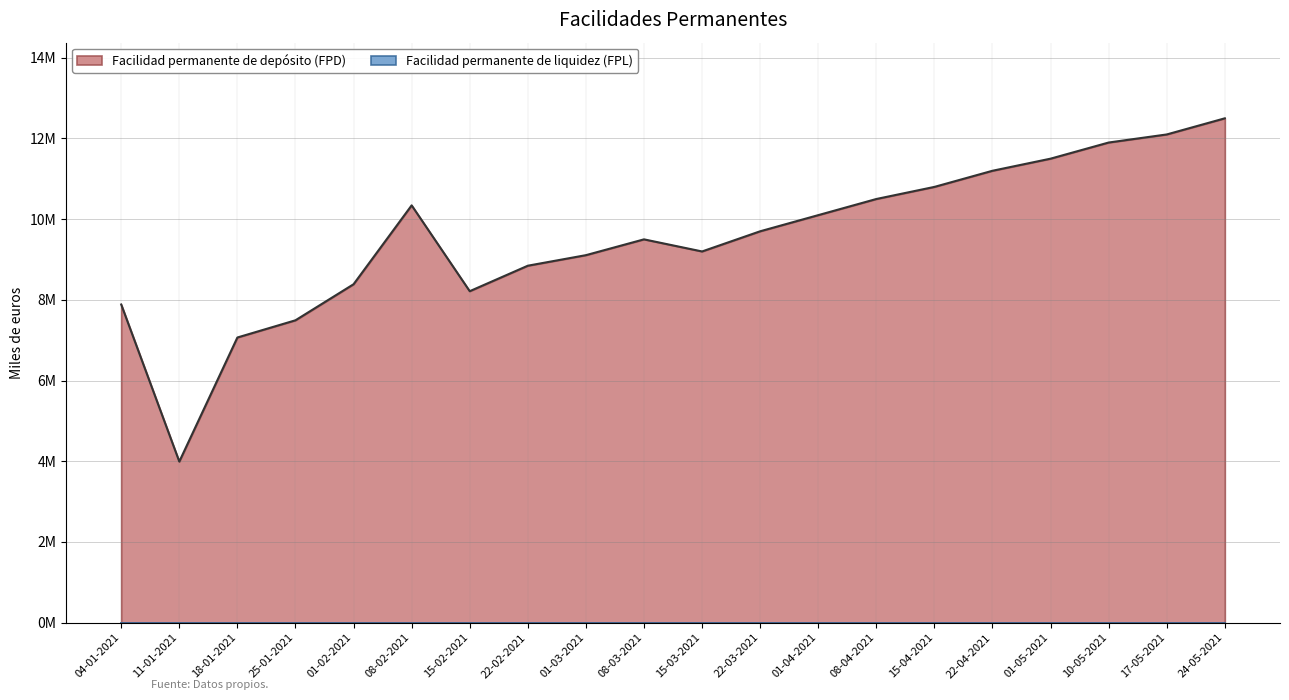

Which category has the highest value across all series?

24-05-2021